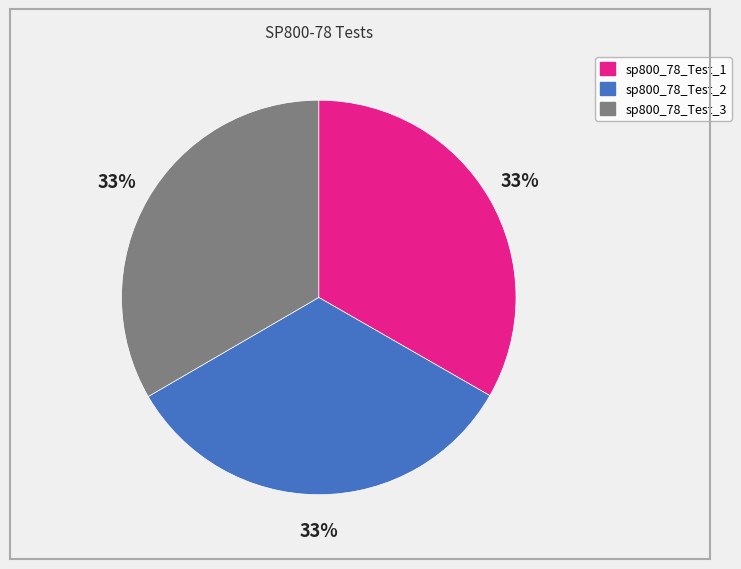

True or false: sp800_78_Test_1 accounts for 33% of the total.

True